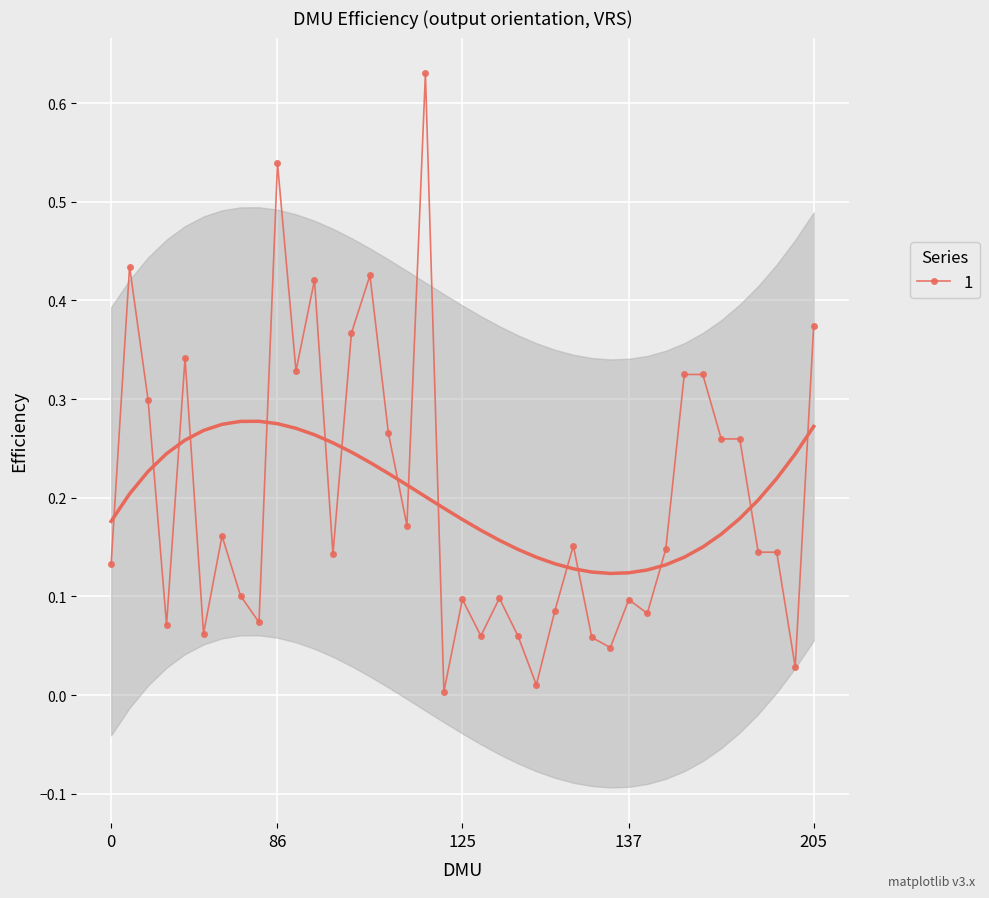

Which category has the highest value across all series?

118